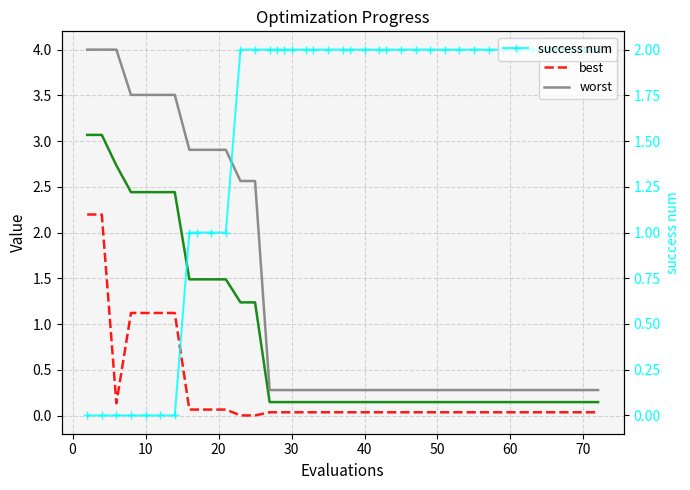

What is the value of the success num point at the 35th from the left?

2